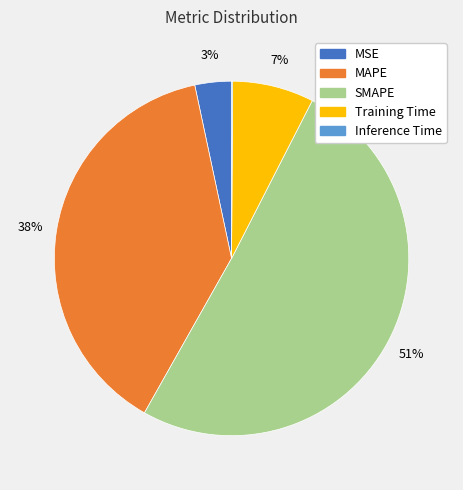

Between SMAPE and MSE, which is larger?

SMAPE